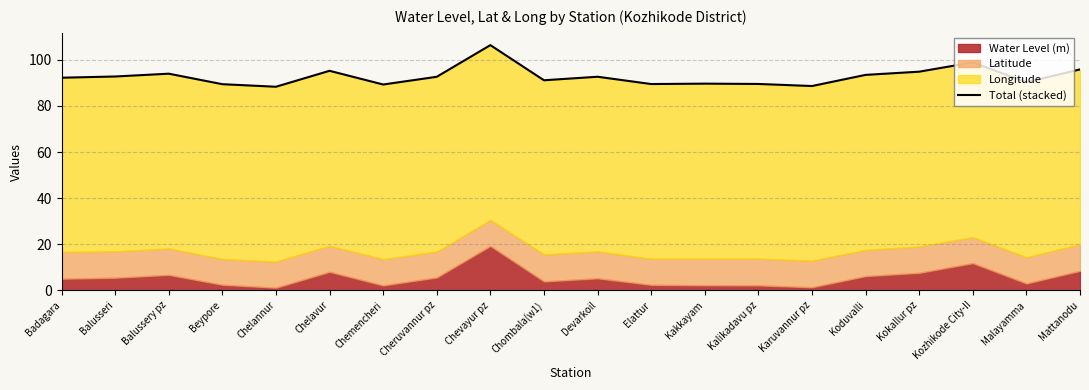

Is it true that the value at Cheruvannur pz is 162.7?

False